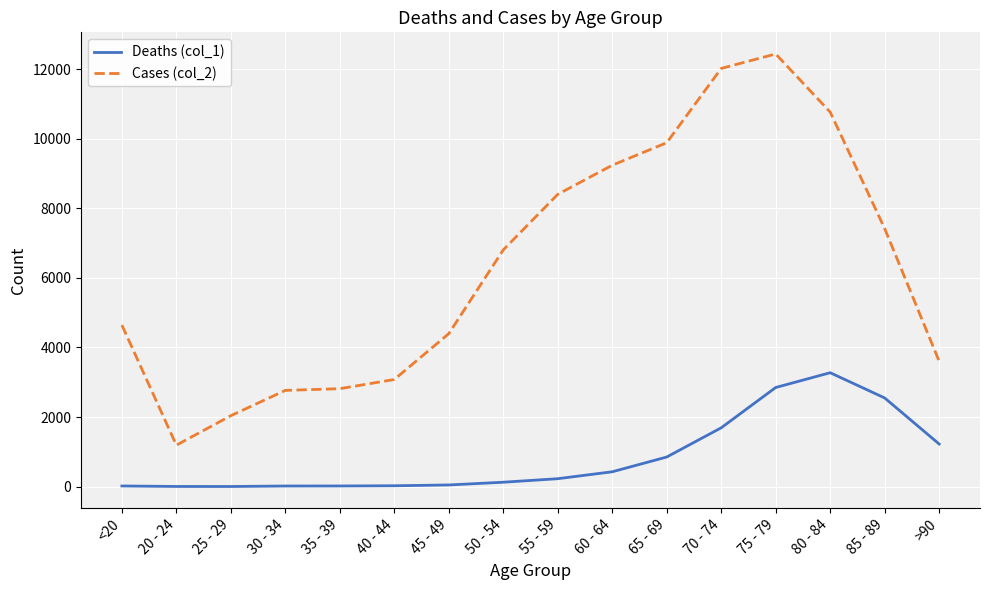

What is the difference between the Cases (col_2) values at 65 - 69 and 75 - 79?

2551